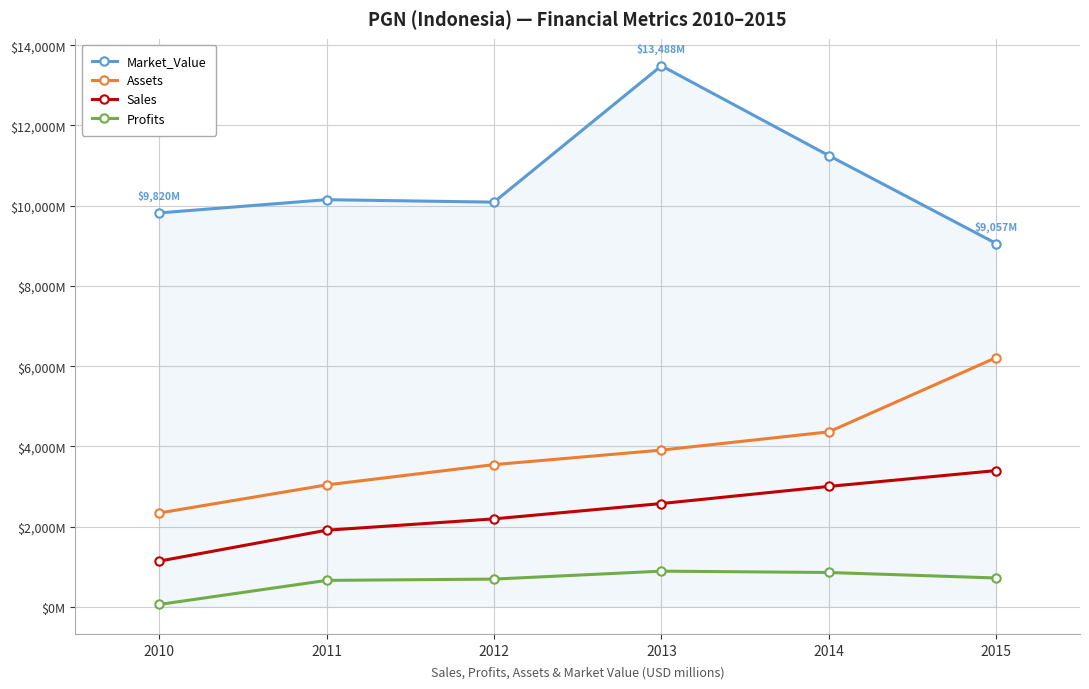

What is the maximum value for Assets?

6215.0